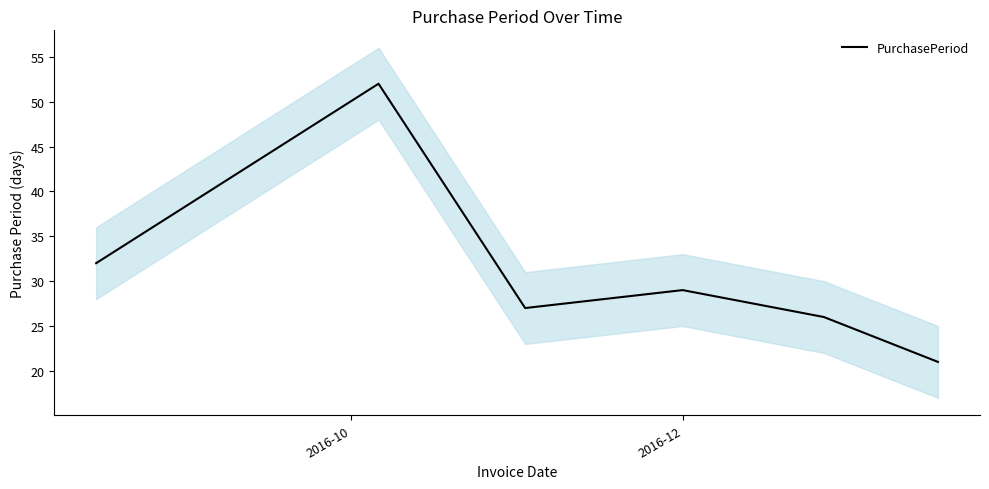

True or false: there are more than 0 points higher than both neighbors.

True